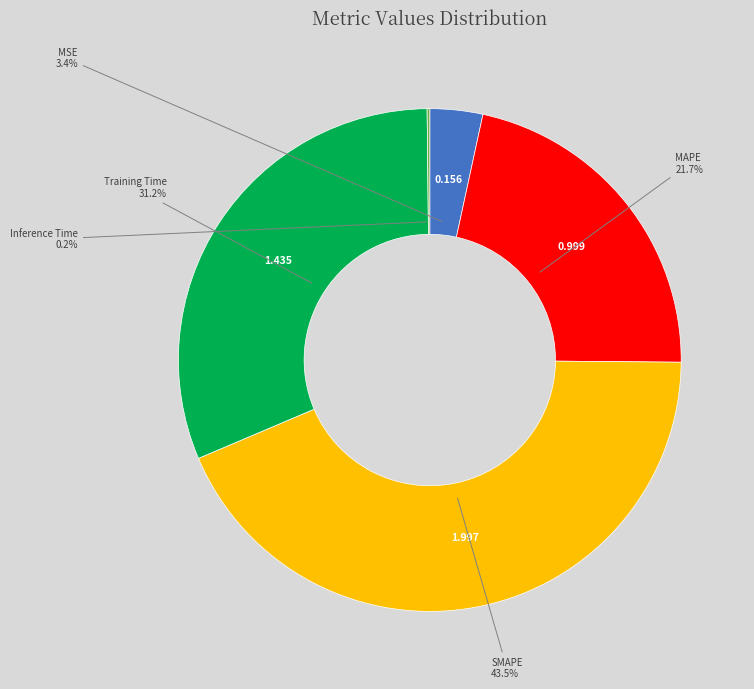

To the nearest percent, what is the average slice percentage?

20%